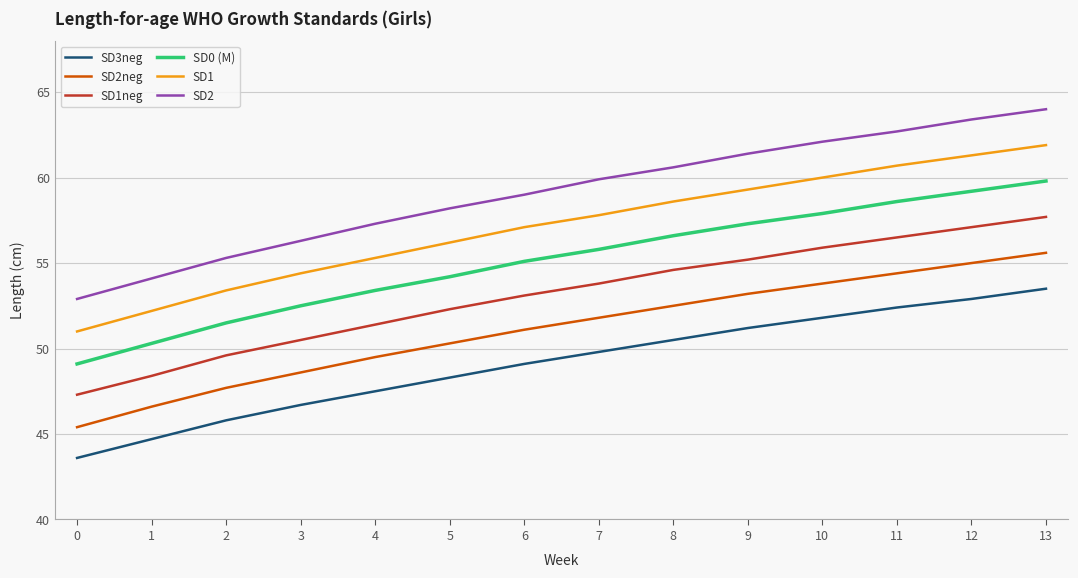

True or false: SD1neg and SD0 (M) cross at least once.

False